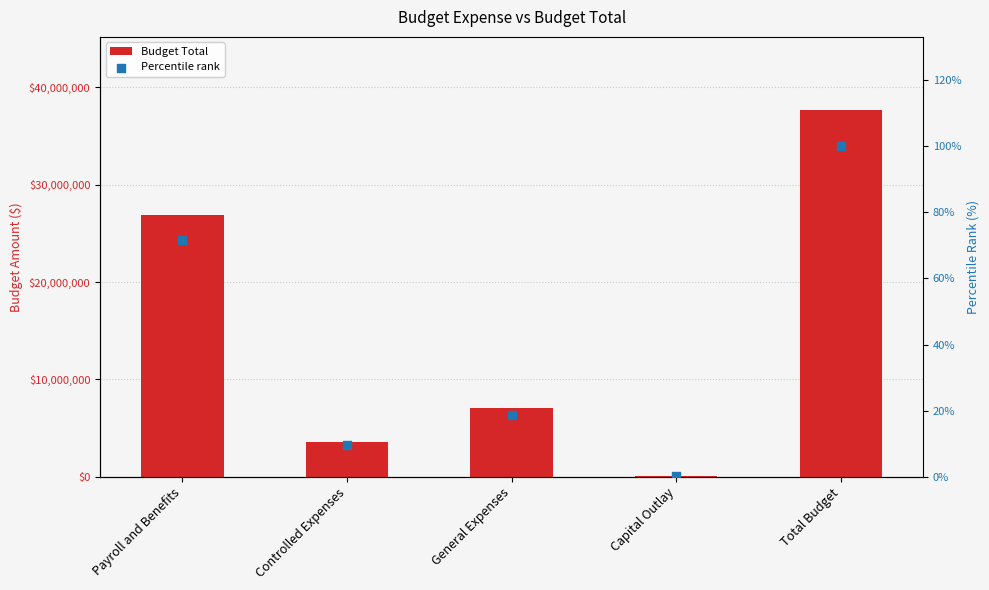

Which series has the largest Y range (max minus min)?

Budget Total